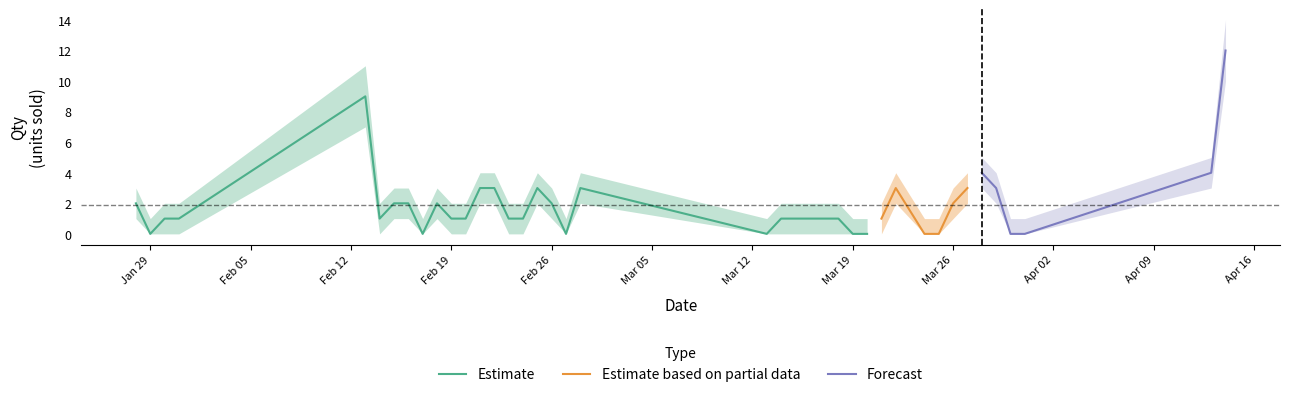

How many interior local valleys does the Partial_lower series have?

3